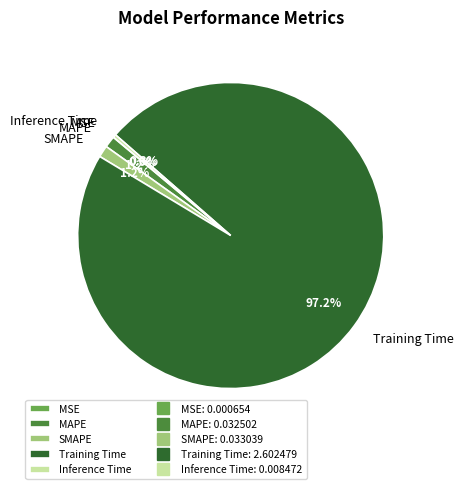

Combined, do MAPE and SMAPE account for over 50%?

No